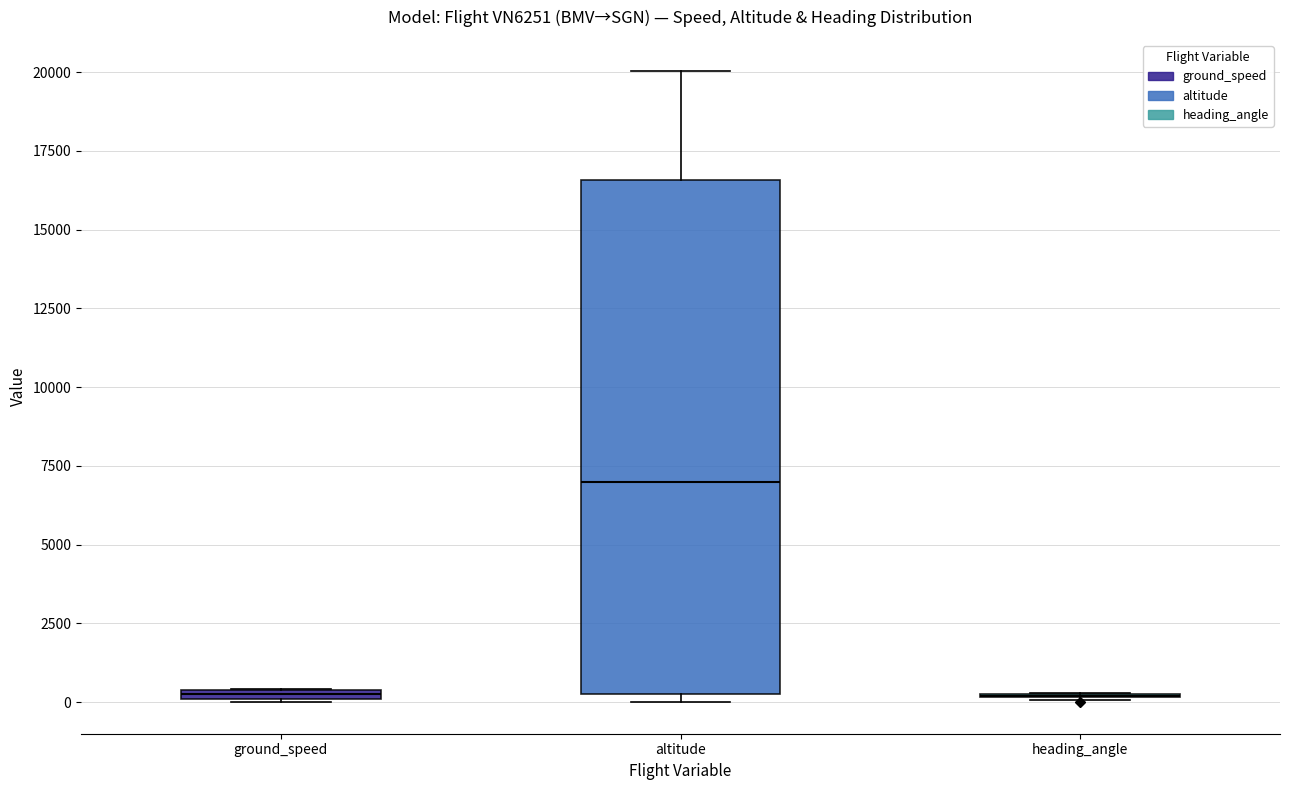

Comparing the boxes themselves (not the whiskers), which one is the tallest?

altitude